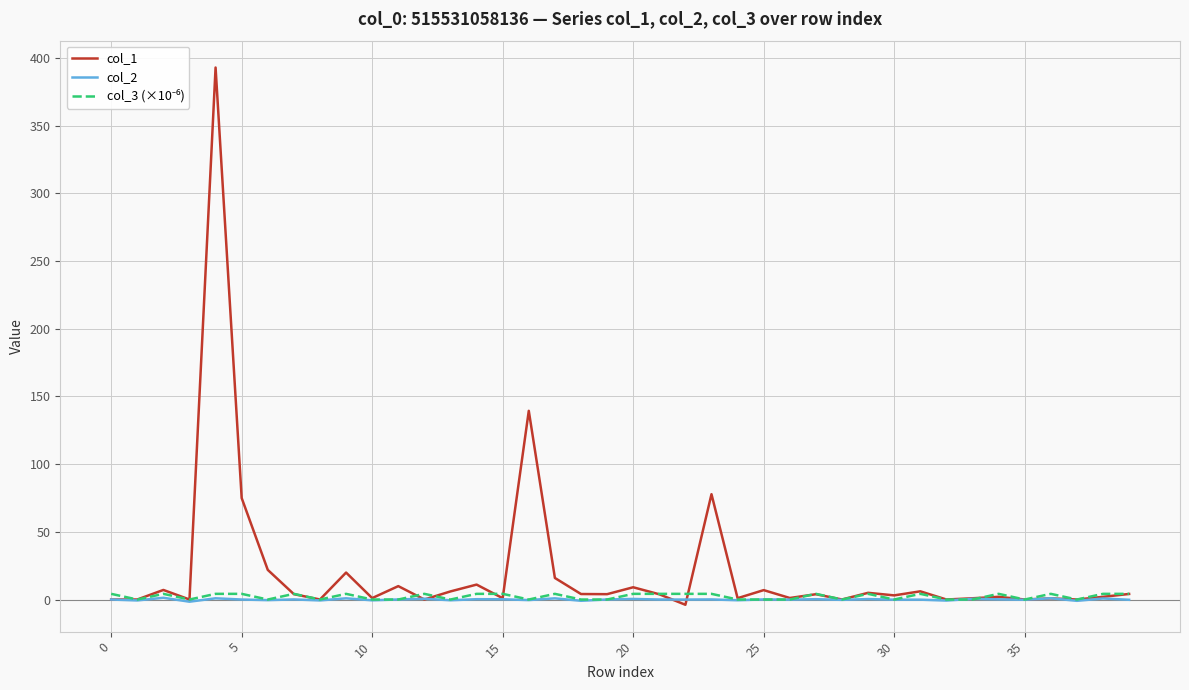

Which series has the widest spread of values?

col_1